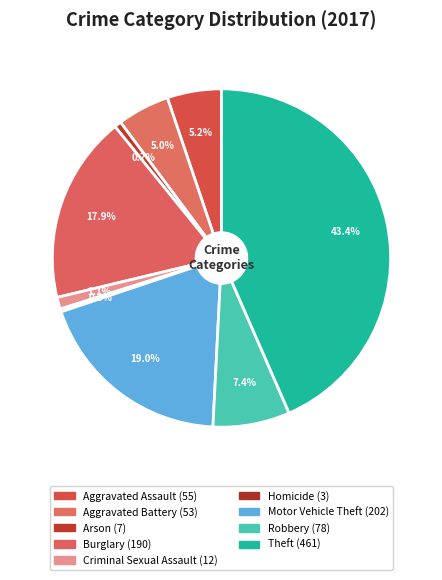

Rank the categories by value from lowest to highest.

Homicide, Arson, Criminal Sexual Assault, Aggravated Battery, Aggravated Assault, Robbery, Burglary, Motor Vehicle Theft, Theft